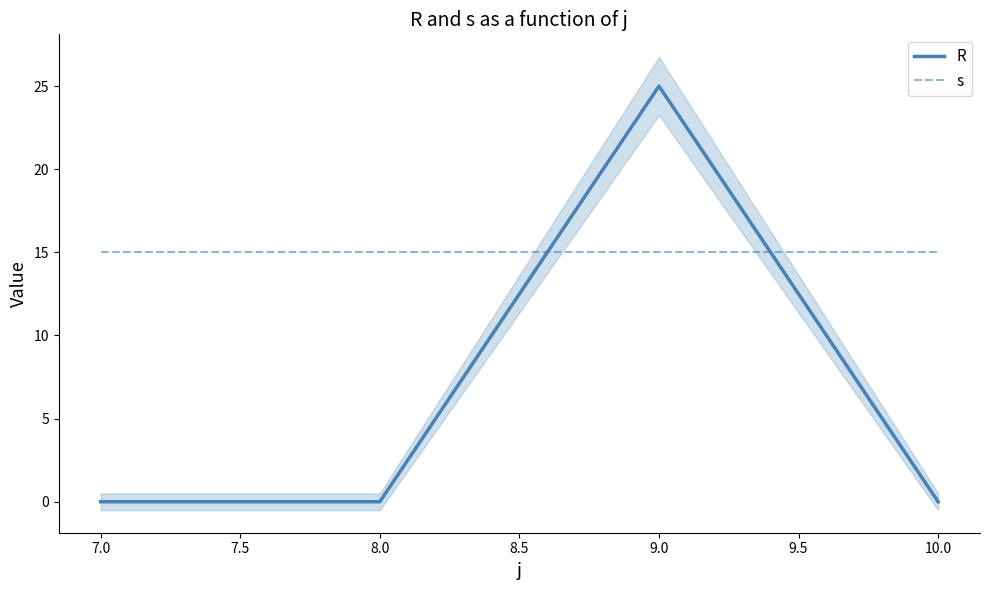

What is the highest value of the s series?

15